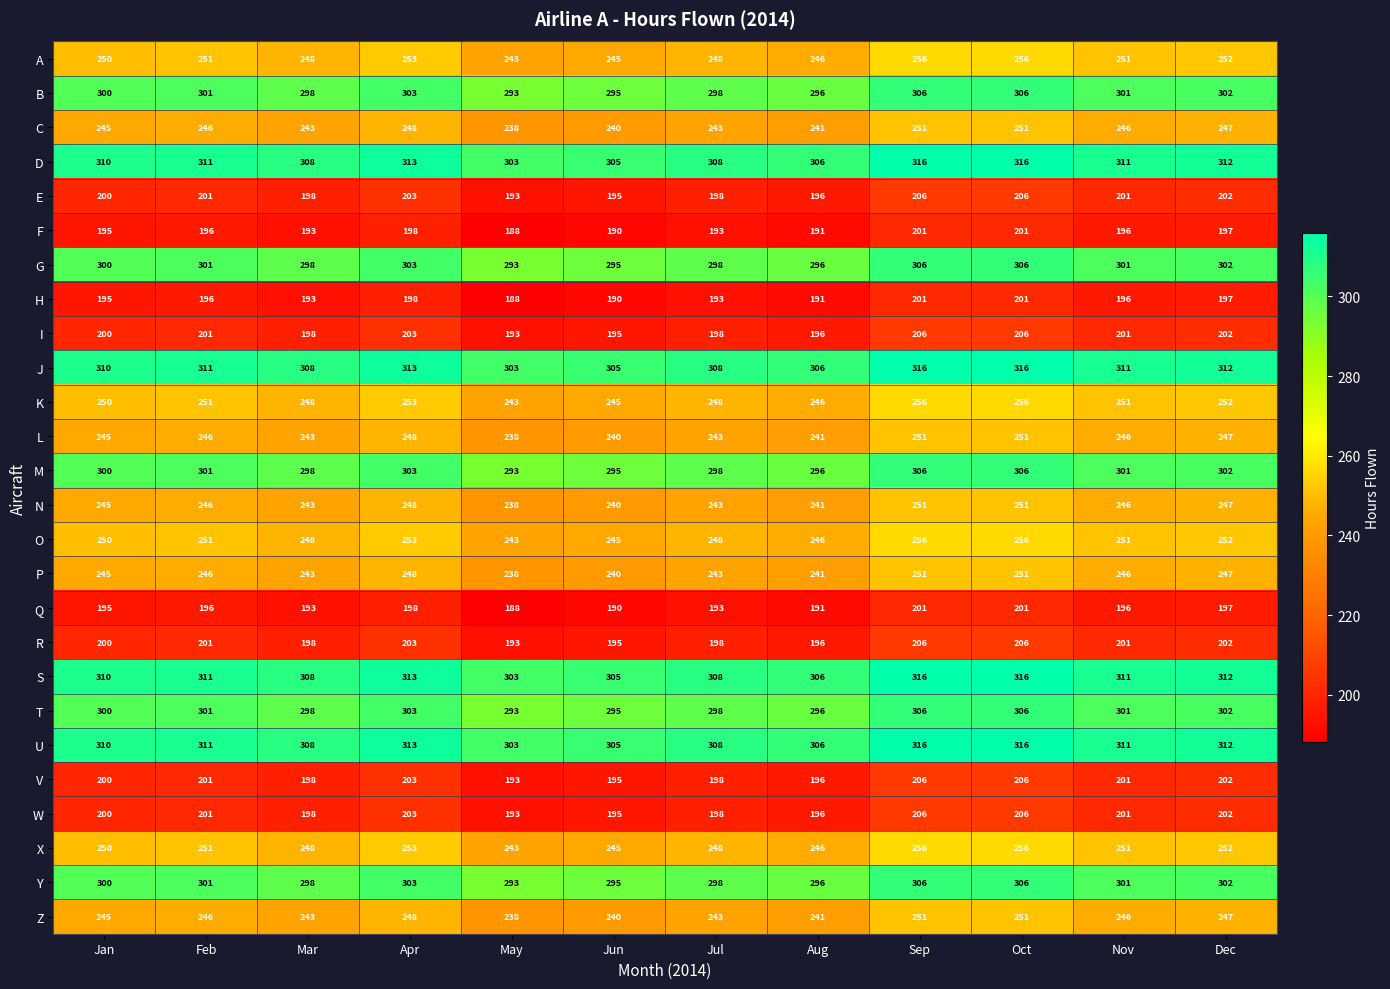

What is the total value across all series at Sep?

6706